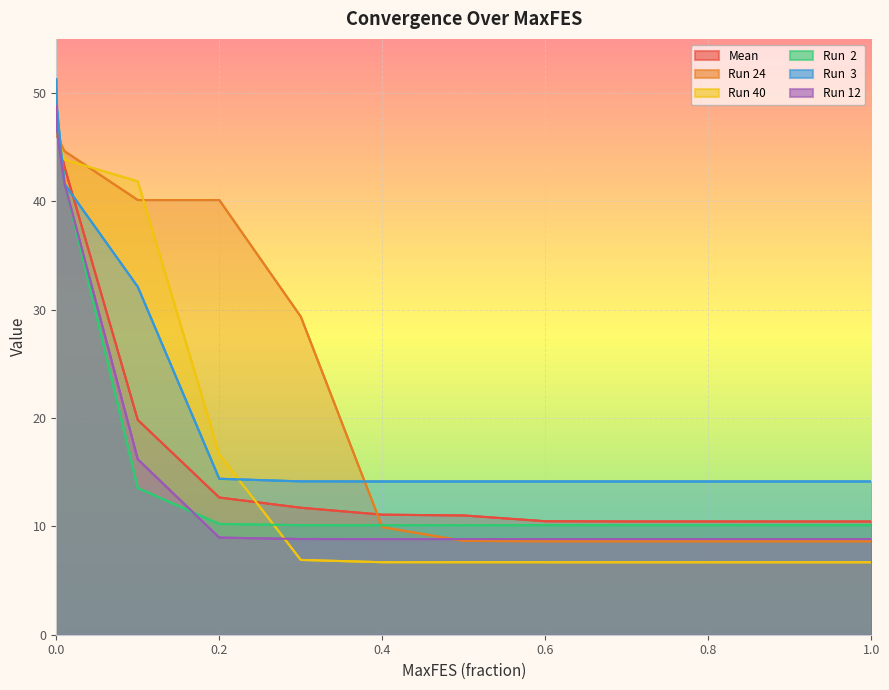

What is the minimum value for Run 12?

8.8